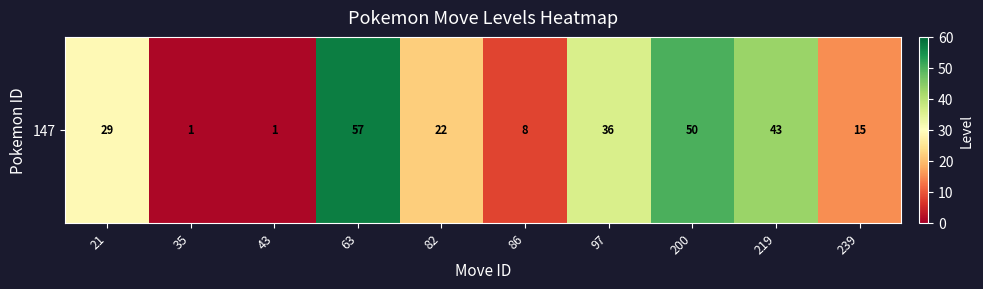

What is the difference between the maximum and second lowest values?

56